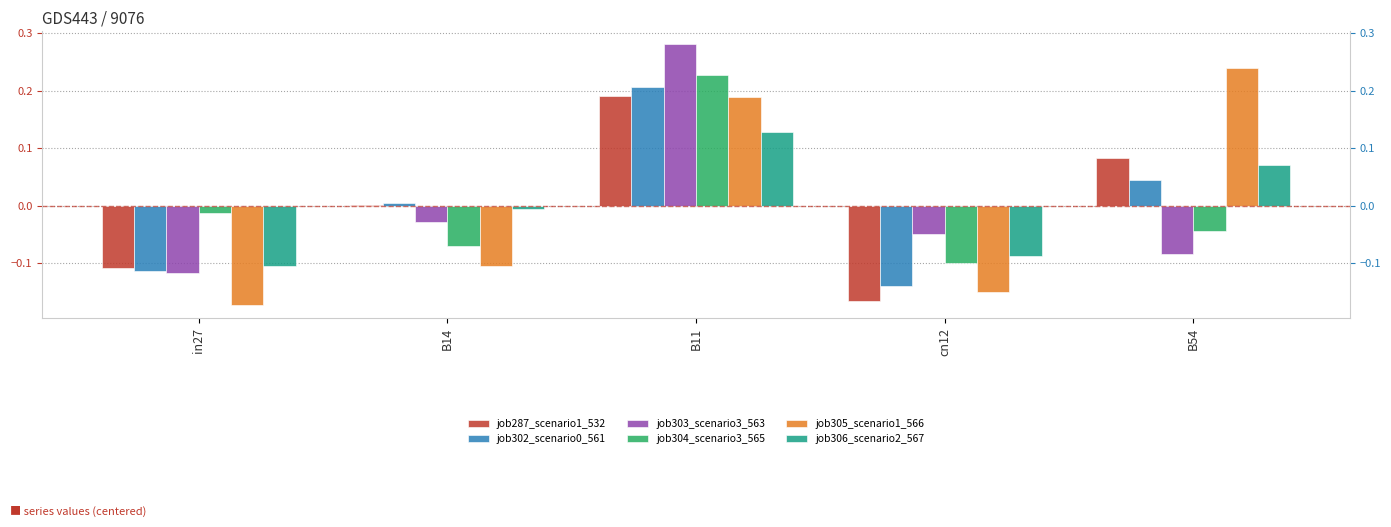

The job305_scenario1_566 series shows 0.1 at B11. True or false?

False